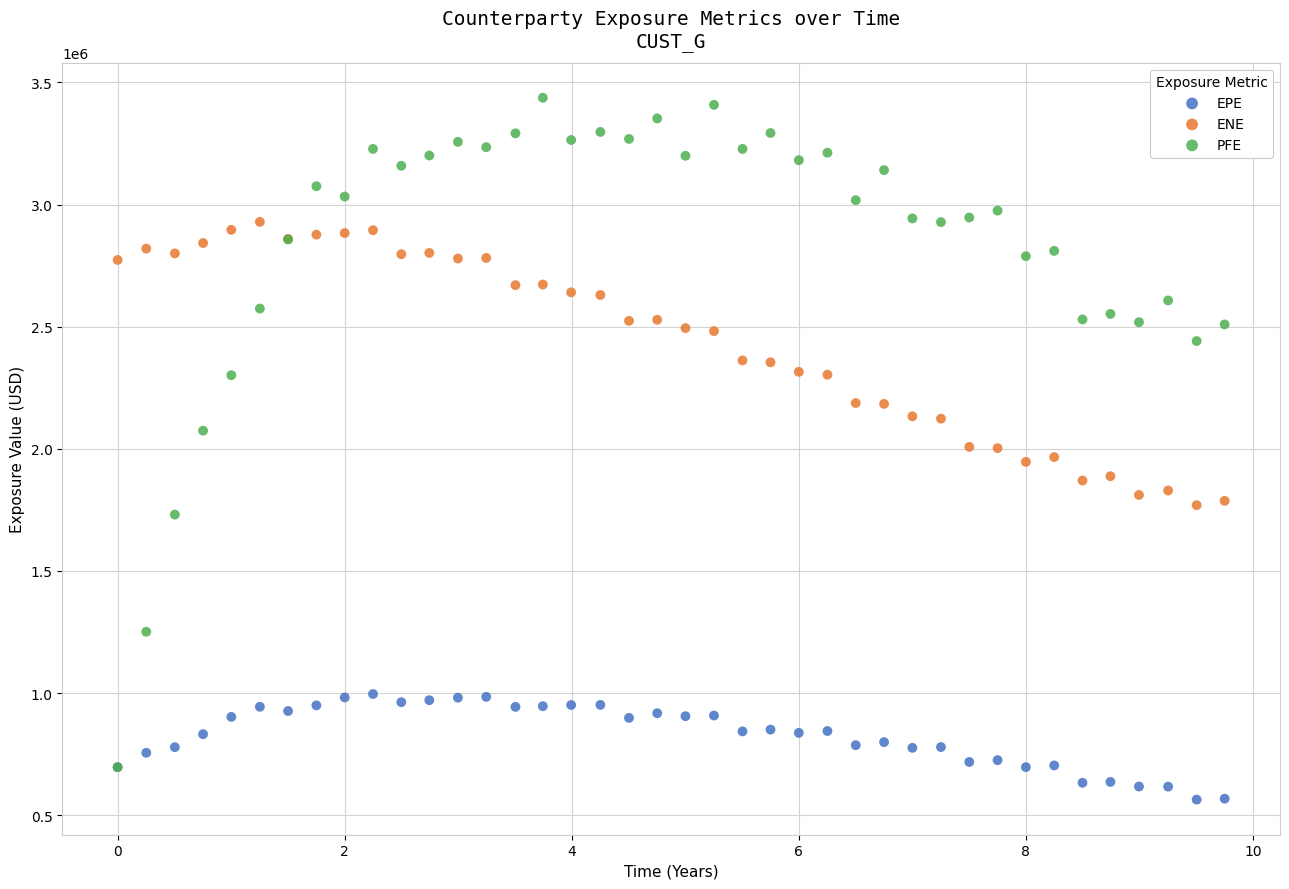

What are all the series names shown in the legend?

EPE, ENE, PFE